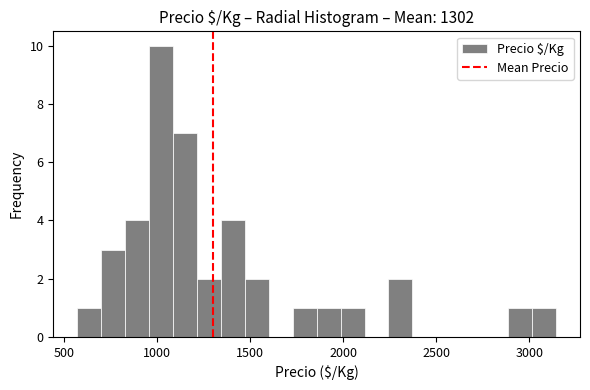

Read against the x-axis, roughly where is the centre of the tallest bar?

1000